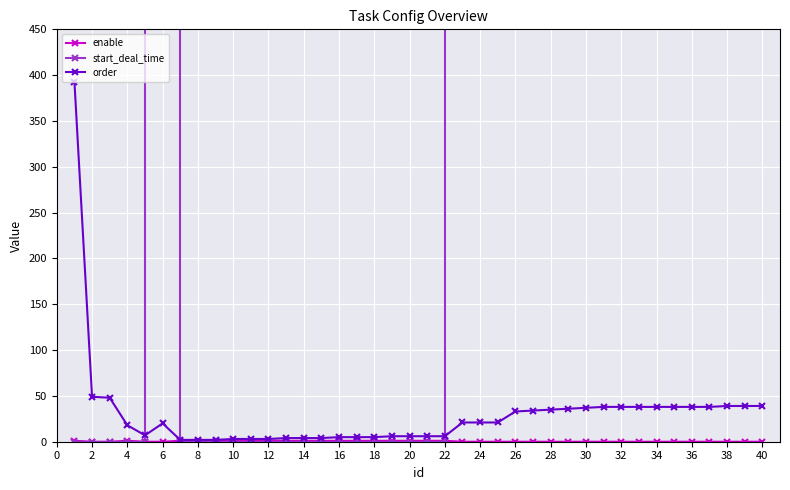

Is it true that start_deal_time equals 0 at 10?

True